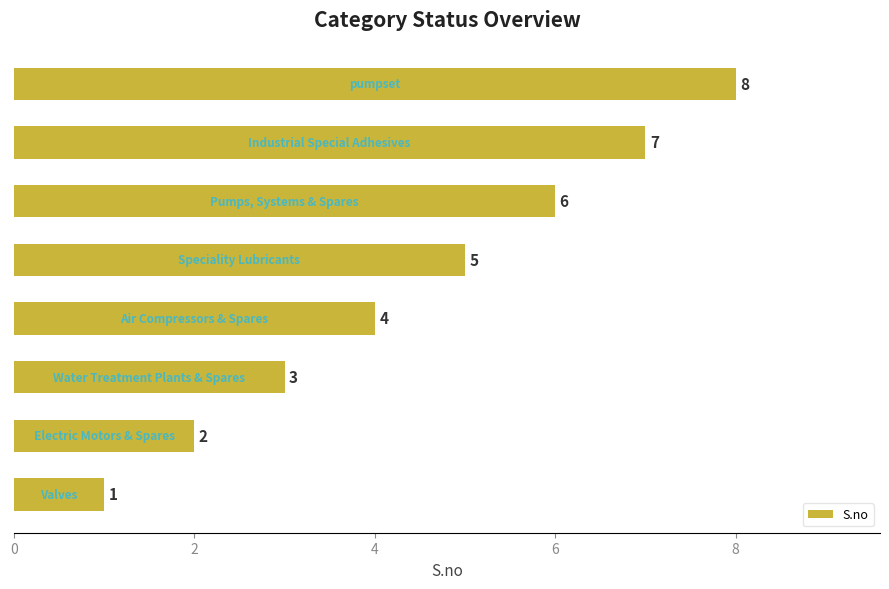

What is the greatest value displayed?

8